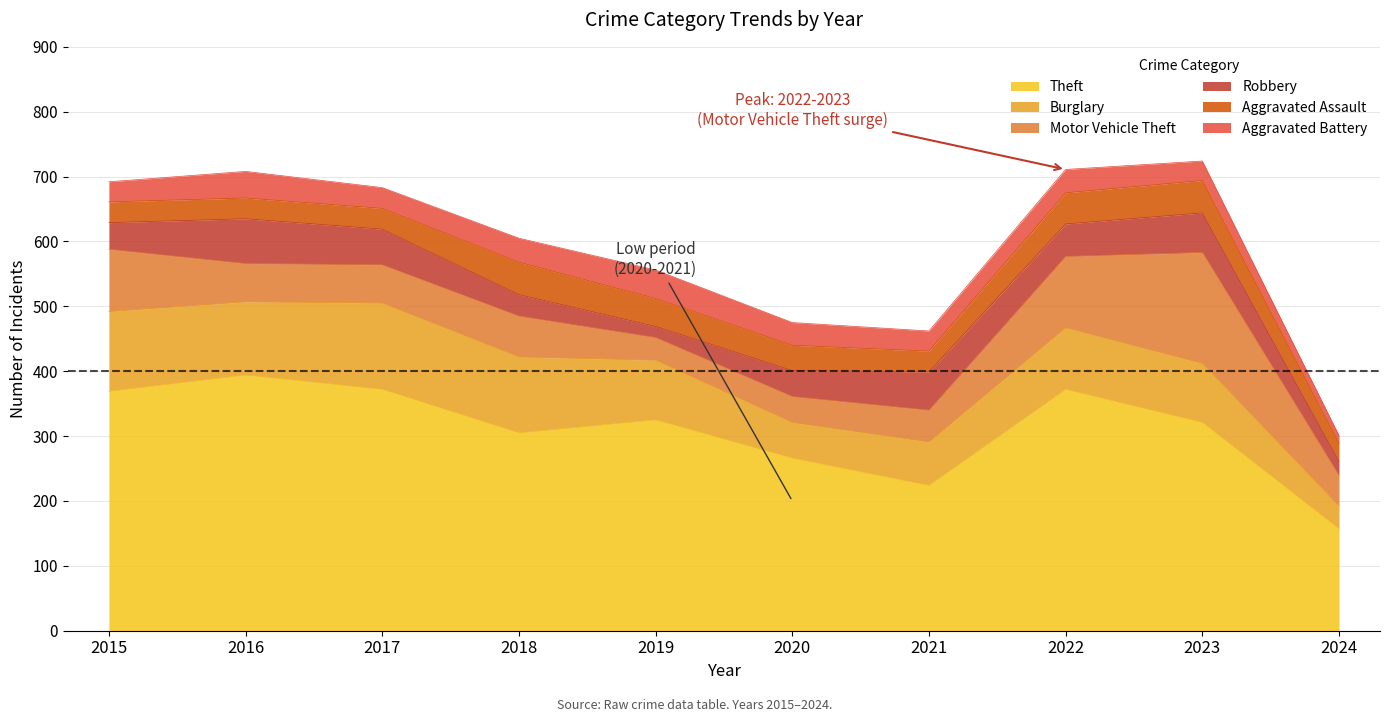

What are all the series names shown in the legend?

Theft, Burglary, Motor Vehicle Theft, Robbery, Aggravated Assault, Aggravated Battery